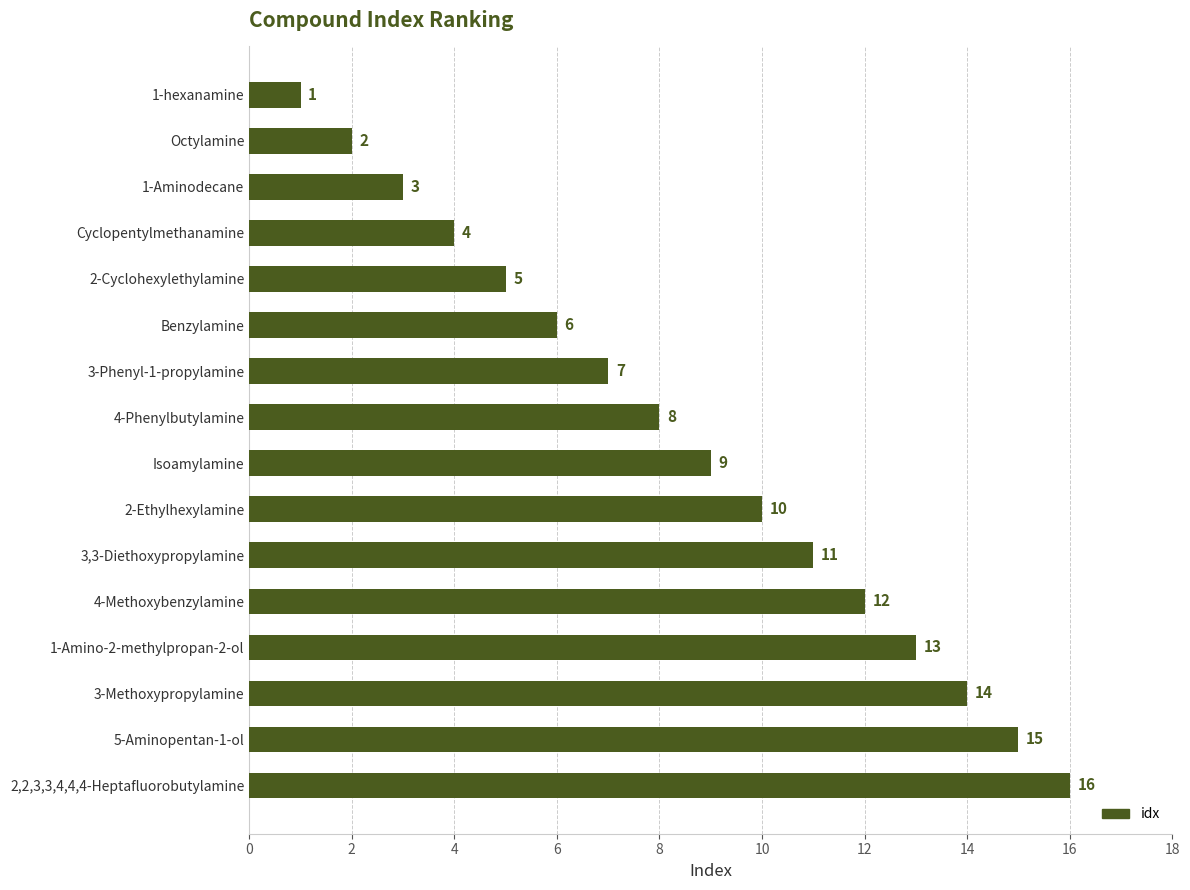

Which category has the lowest value across all series?

1-hexanamine